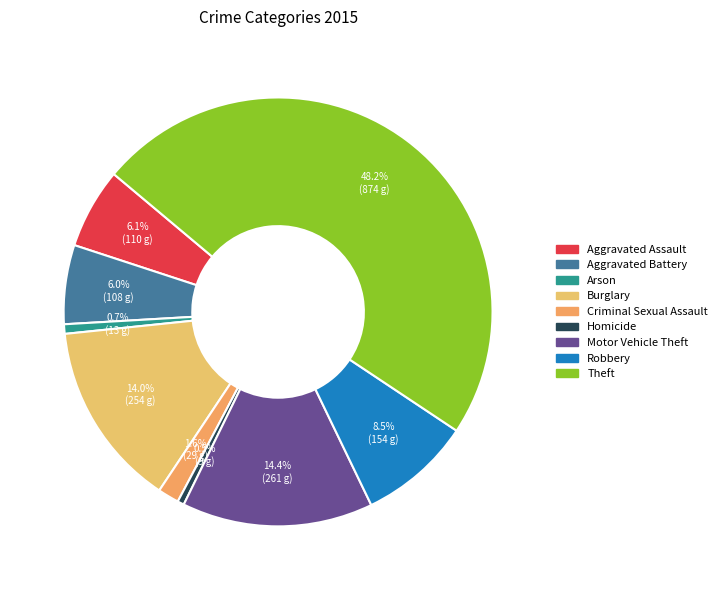

What is the total percentage of Arson and Criminal Sexual Assault?

2.3%